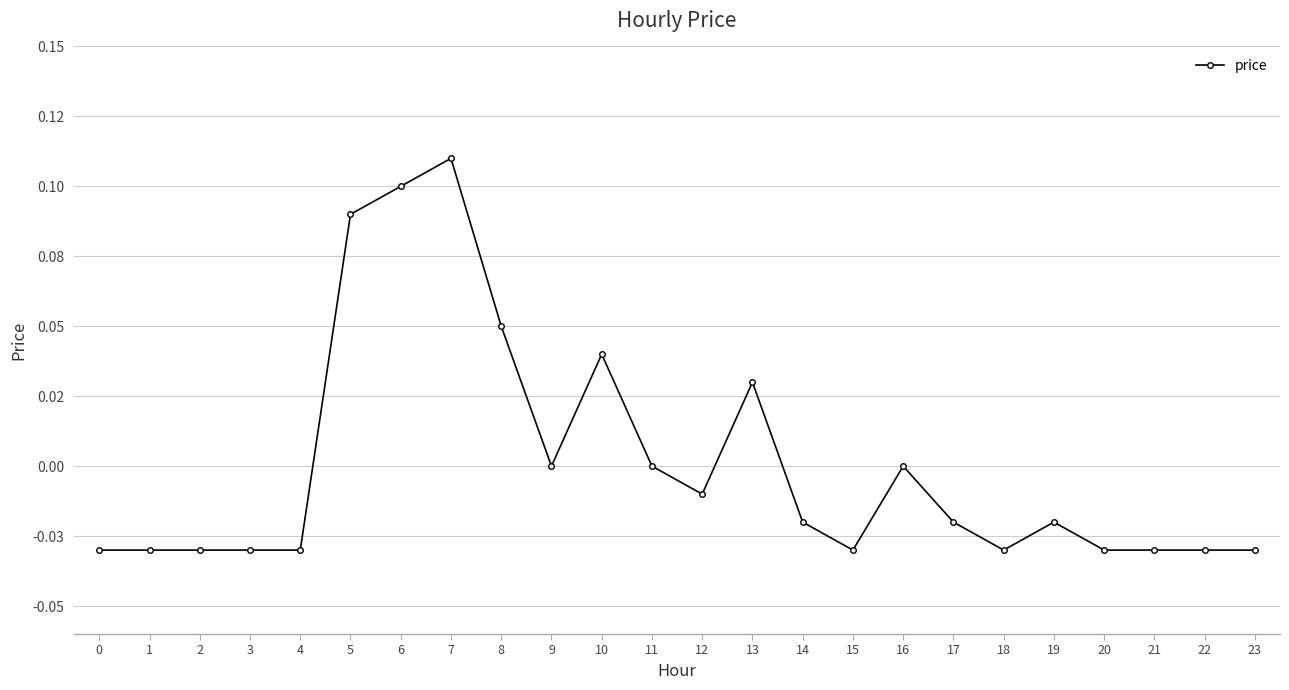

The value at 2 is -0.0. True or false?

False